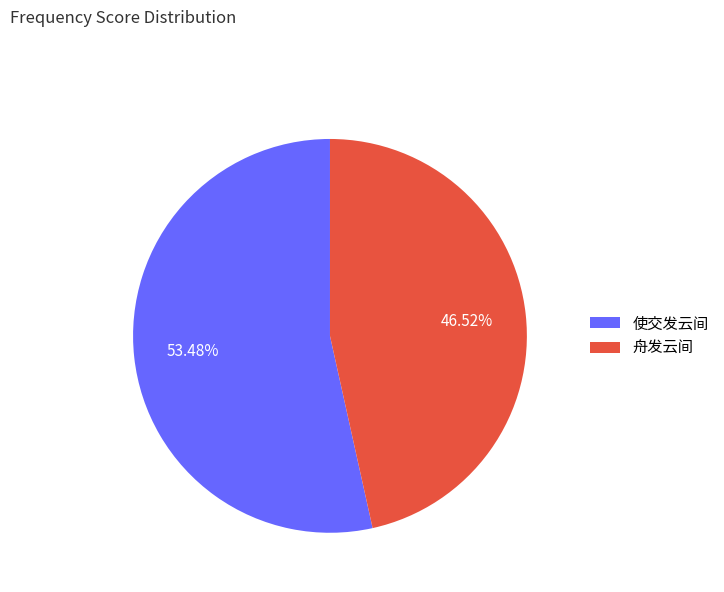

Rank the categories by value from lowest to highest.

舟发云间, 使交发云间